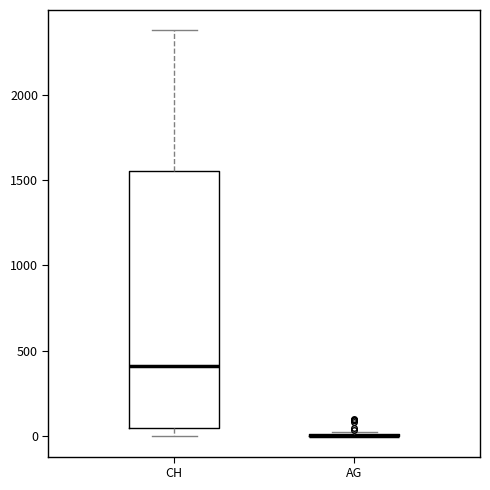

Reading left to right, read every box against the y-axis: the position of its median line, the range the box covers, and the ends of its whiskers. The values are not printed on the chart, so give them approximately, as read against the axis.

CH: median 400, box 50 to 1550, whiskers 0 to 2400
AG: box collapsed to a line at 0, whiskers 0 to 50